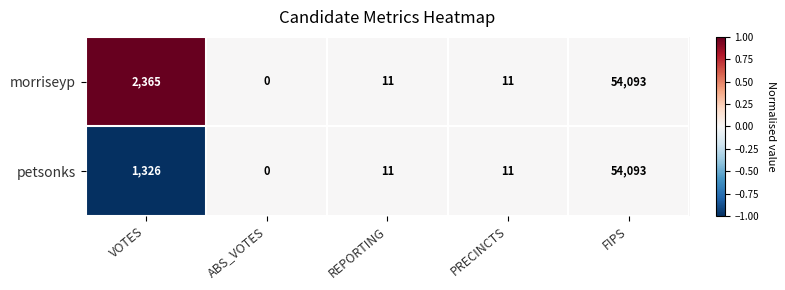

At which category is the sum across all series the highest?

FIPS